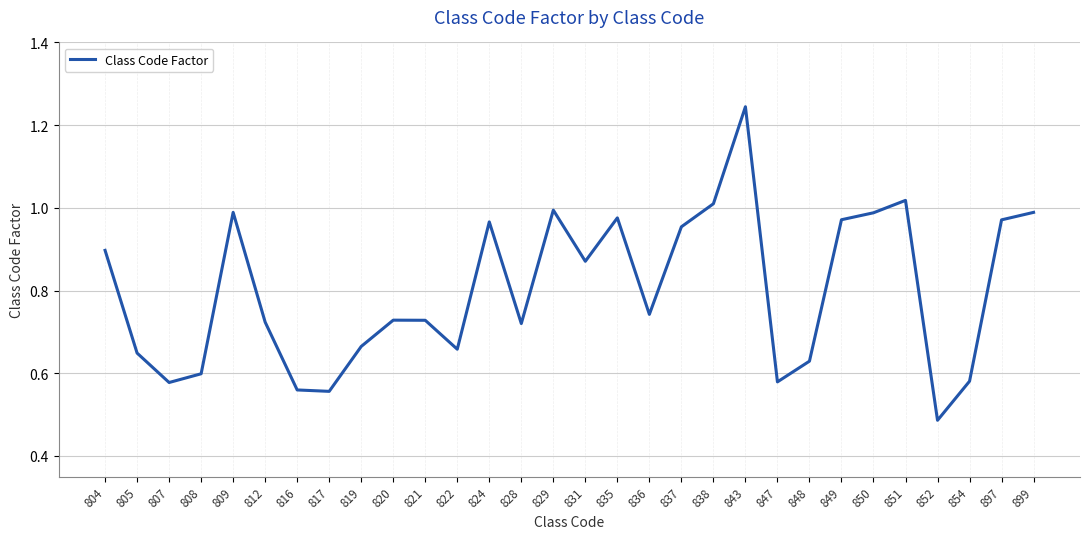

What is the difference between the maximum and minimum values?

0.8